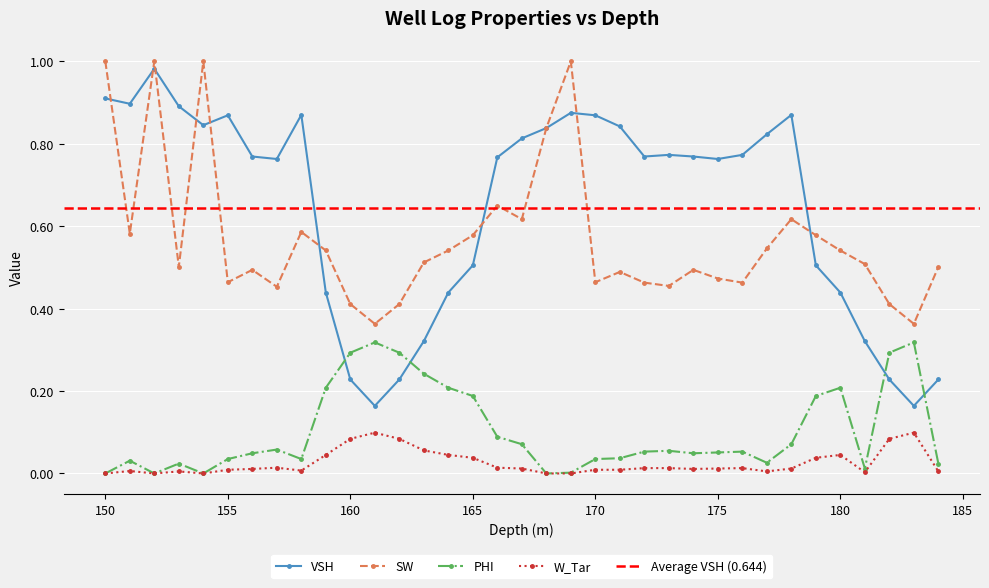

True or false: SW and PHI cross at least once.

False